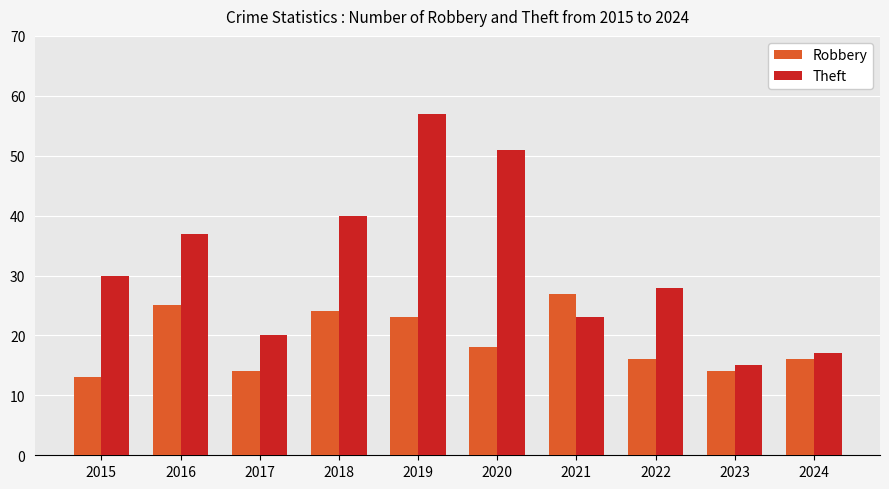

Count the number of categories in the chart.

10